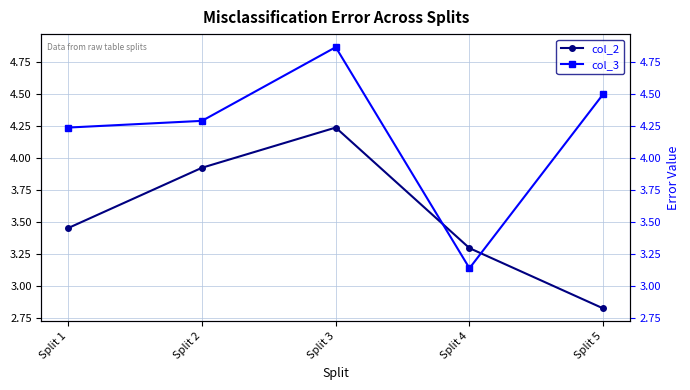

What is the difference between the second highest and minimum values in the col_3 series?

1.4